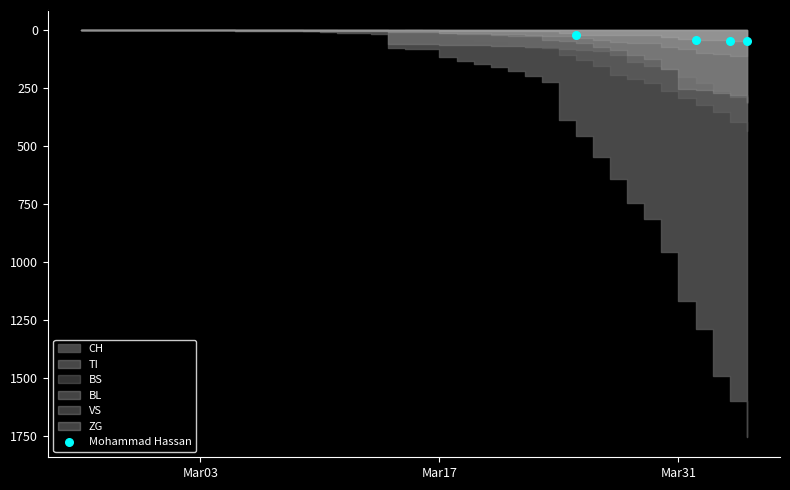

What is the range of X values (max minus min)?

10